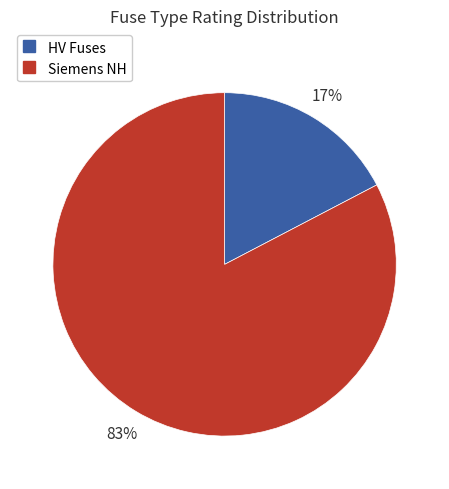

How many segments does this pie chart have?

2